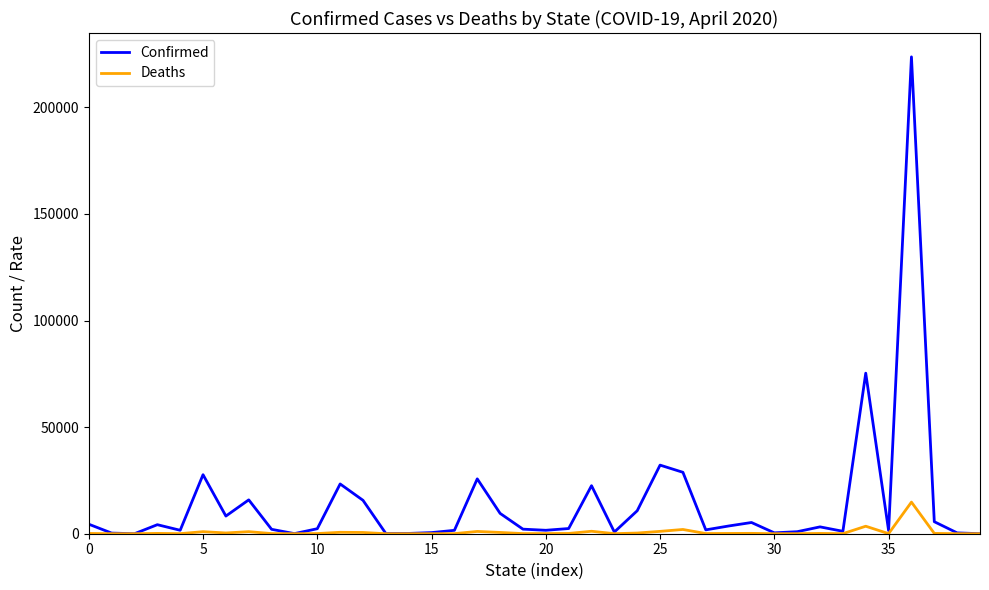

Is this an area chart (filled region under the line)?

No